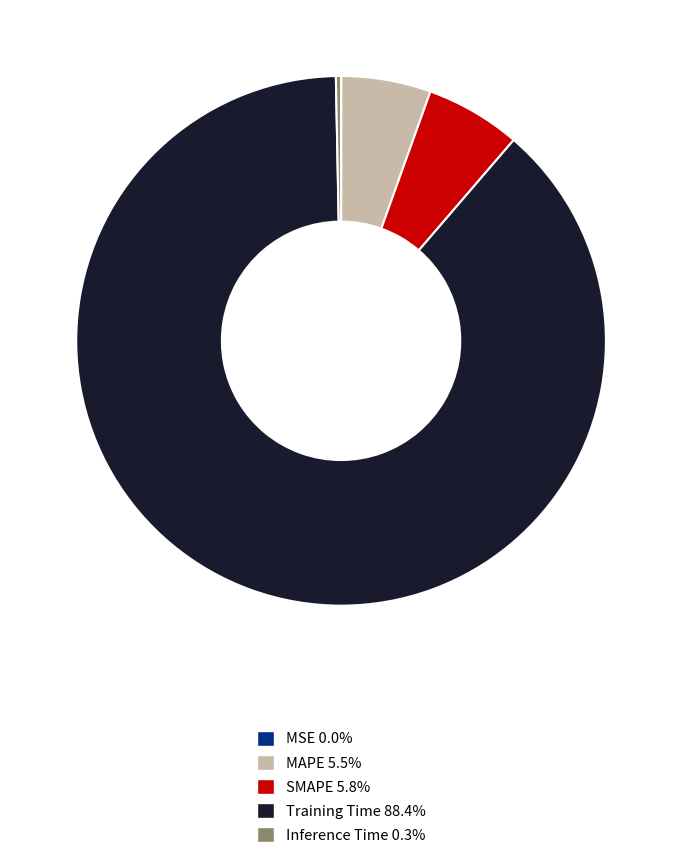

Which has a higher value, MAPE or Training Time?

Training Time